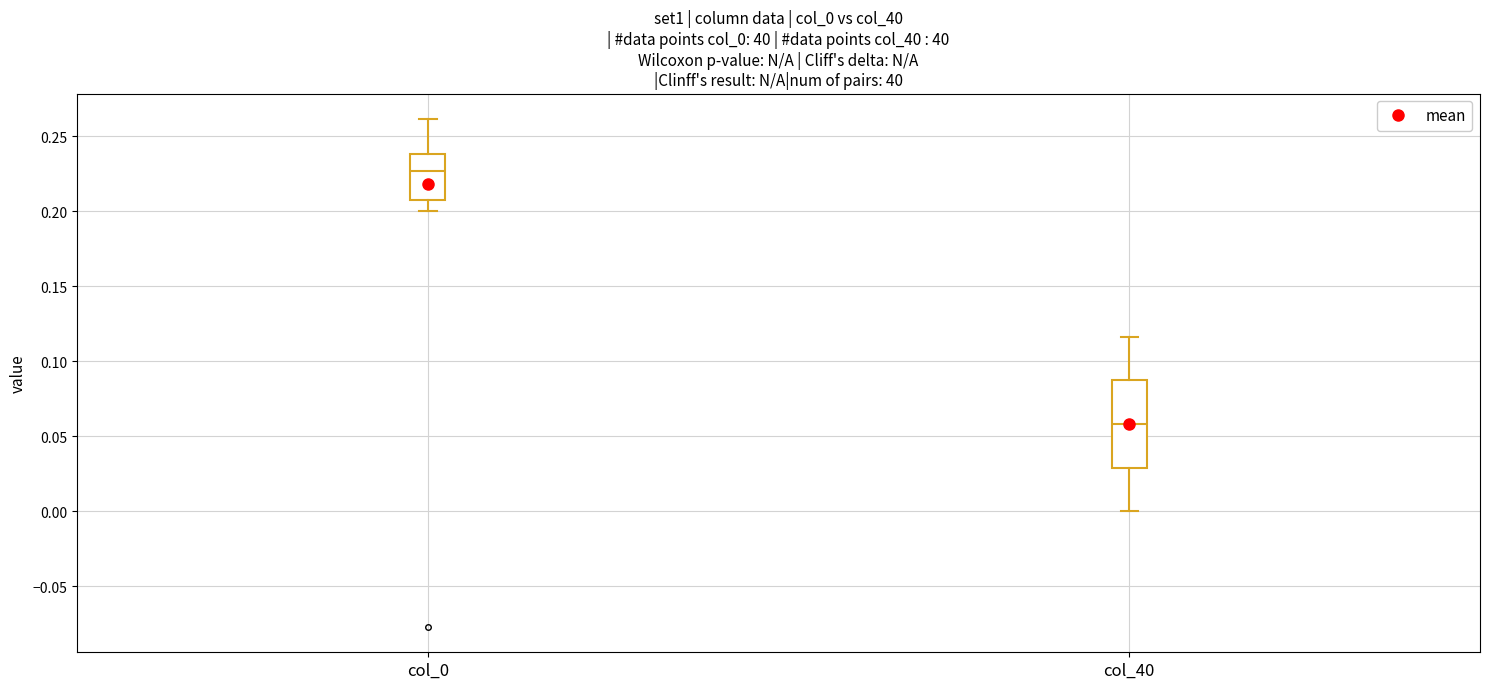

Reading left to right, transcribe this box plot: for each box, give where its median line is, the range the box spans, and where its two whiskers end, as read against the y-axis. The values are not printed on the chart, so give them approximately, as read against the axis.

col_0: median 0.225, box 0.210 to 0.240, whiskers 0.200 to 0.260
col_40: median 0.060, box 0.030 to 0.085, whiskers 0.000 to 0.115